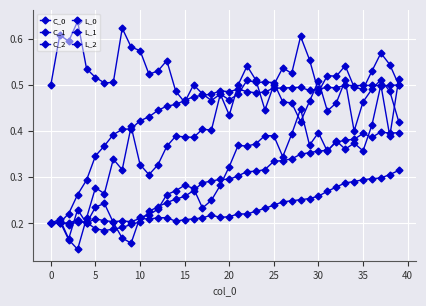

At which label is C_1 closest to 0?

25